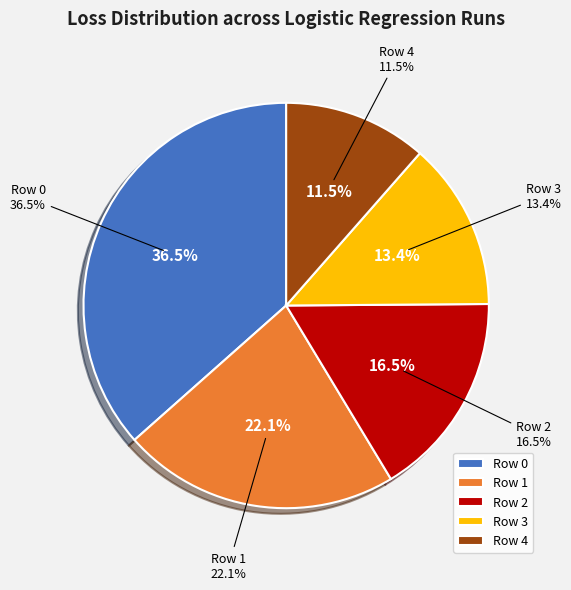

Does any single category account for the majority?

No